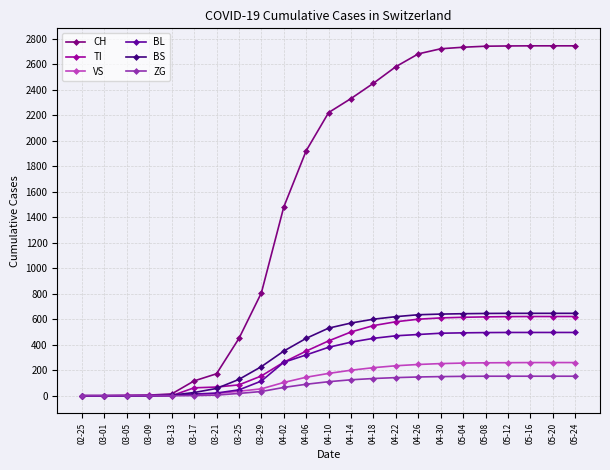

What is the value of the BL point at the 12th from the left?

380